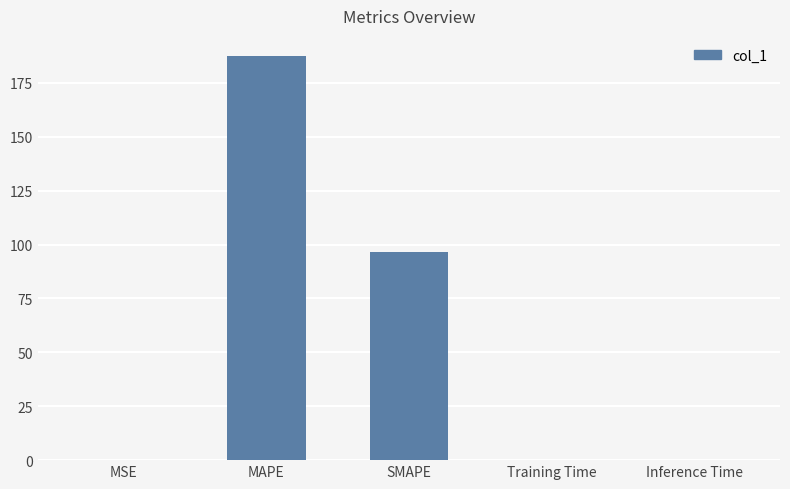

What is the sum of all values?

284.2